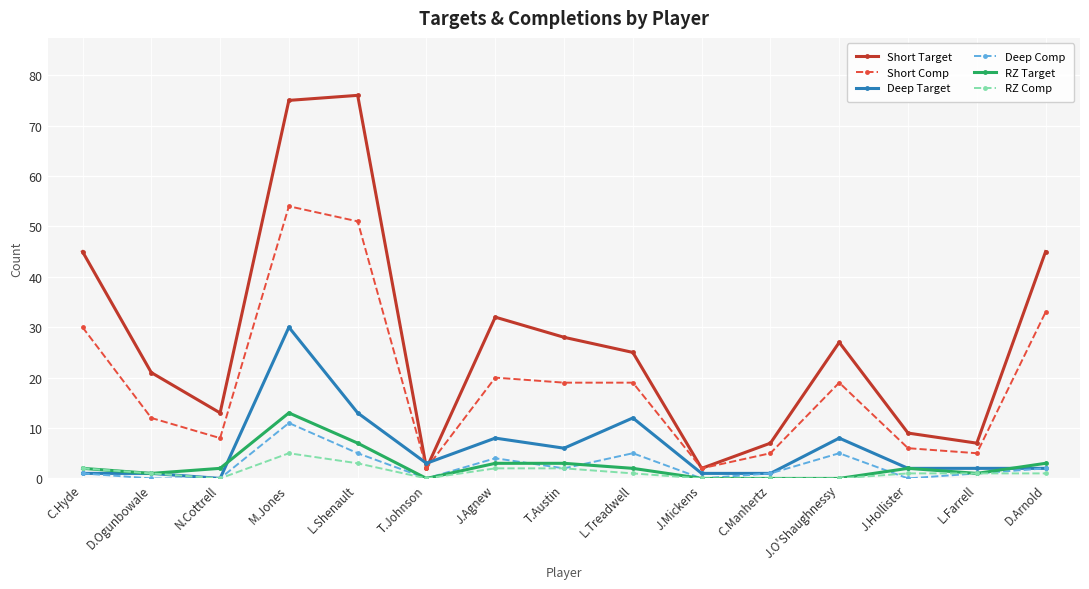

Is the value of Short Comp at L.Shenault greater than the value of RZ Target at J.Agnew?

Yes